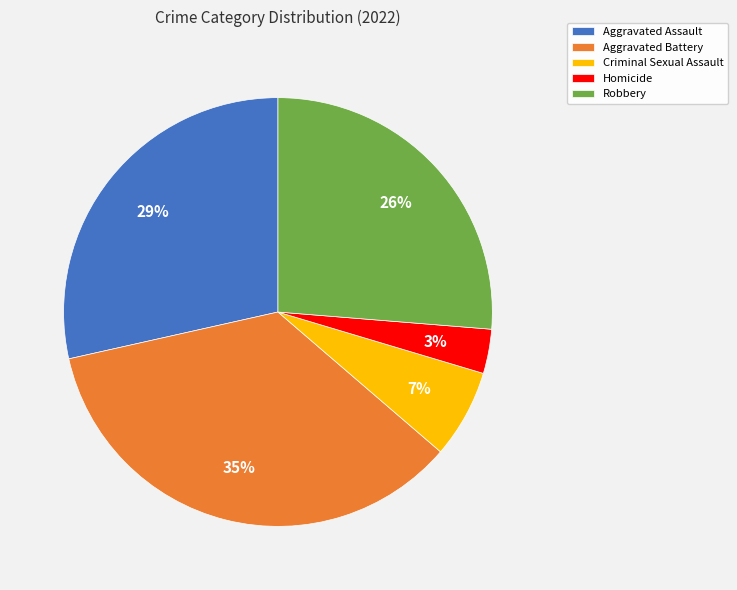

To the nearest percent, what is the combined percentage of Aggravated Assault and Aggravated Battery?

64%